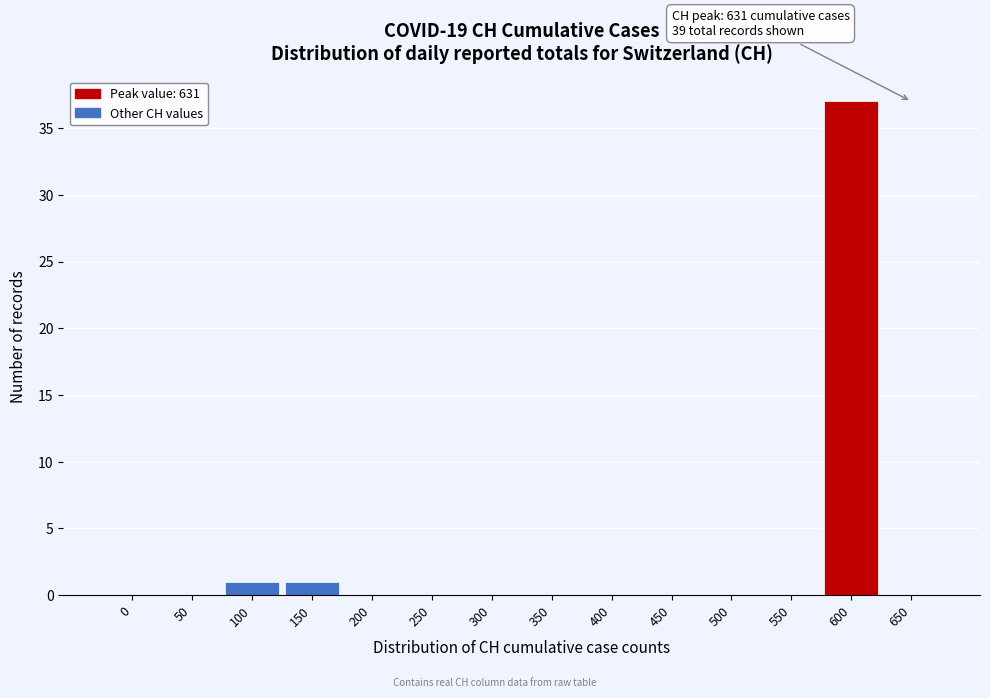

Reading right to left, extract all data points from this chart.

650=0	600=37	550=0	500=0	450=0	400=0	350=0	300=0	250=0	200=0	150=1	100=1	50=0	0=0